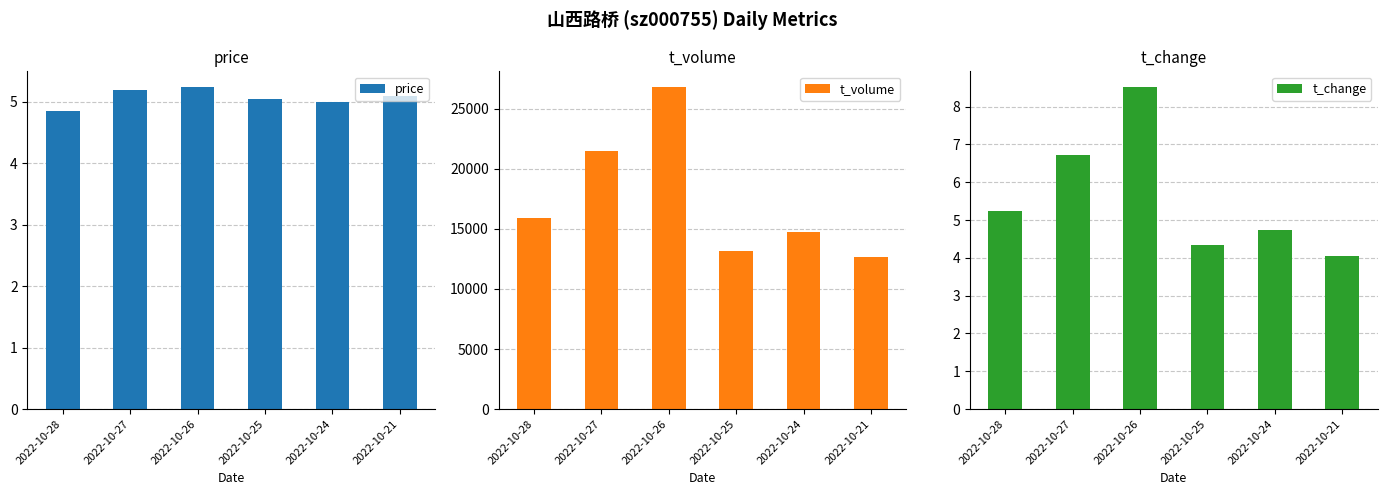

Which category has the highest value in the t_volume series?

2022-10-26